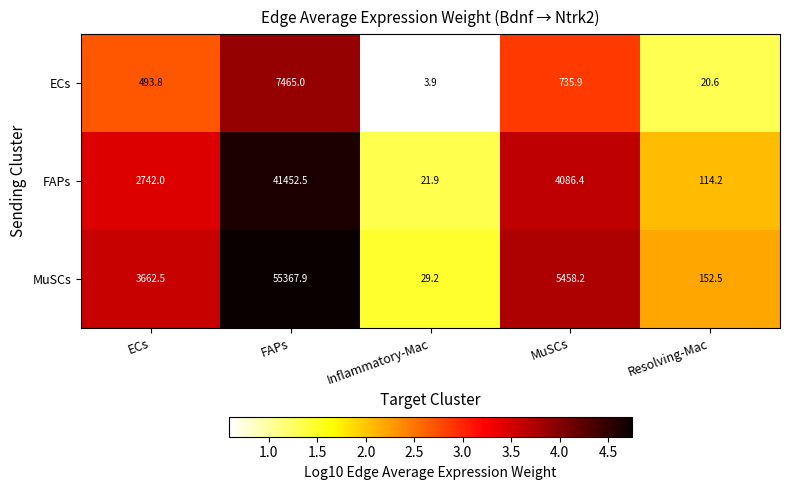

What is the difference between the highest and lowest values at Inflammatory-Mac?

25.3